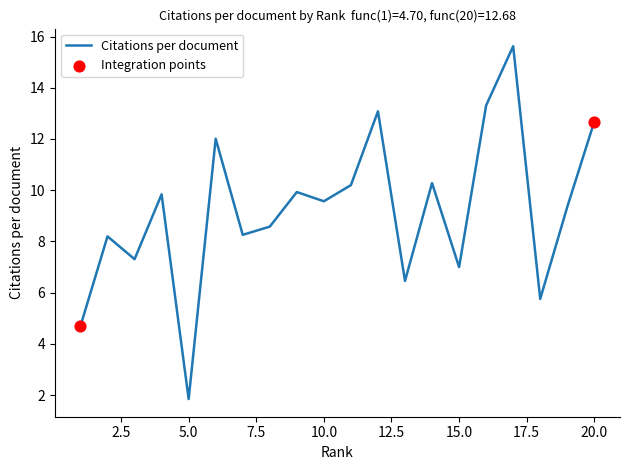

What is the maximum value shown in the chart?

15.6